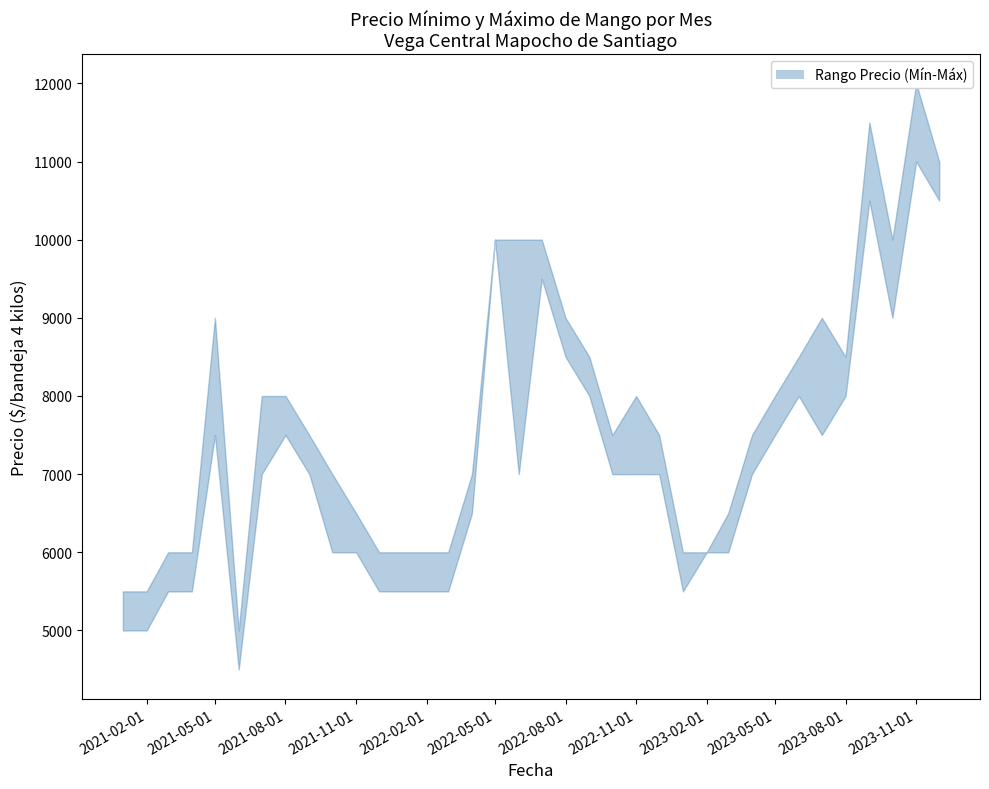

What is the value of the Precio mínimo point at the 17th from the left?

10000